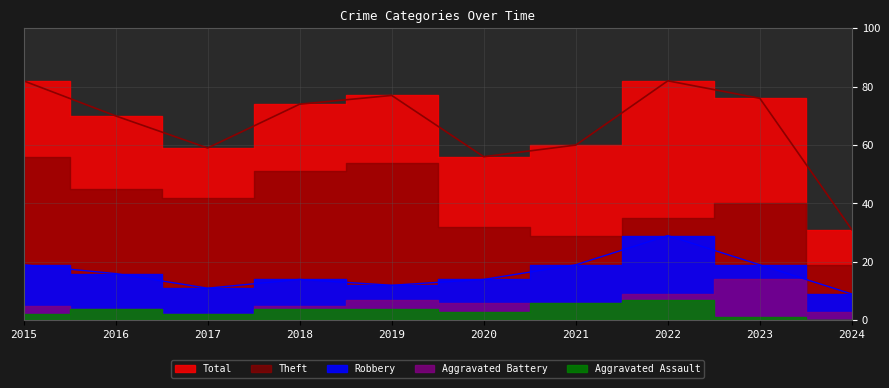

What is the difference between the maximum and minimum values in the Aggravated Battery series?

12